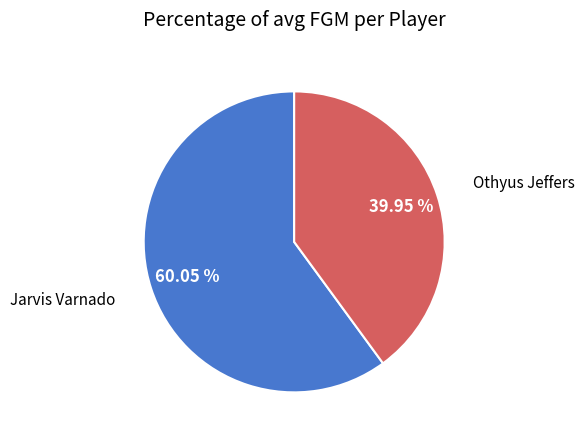

How many segments does this pie chart have?

2